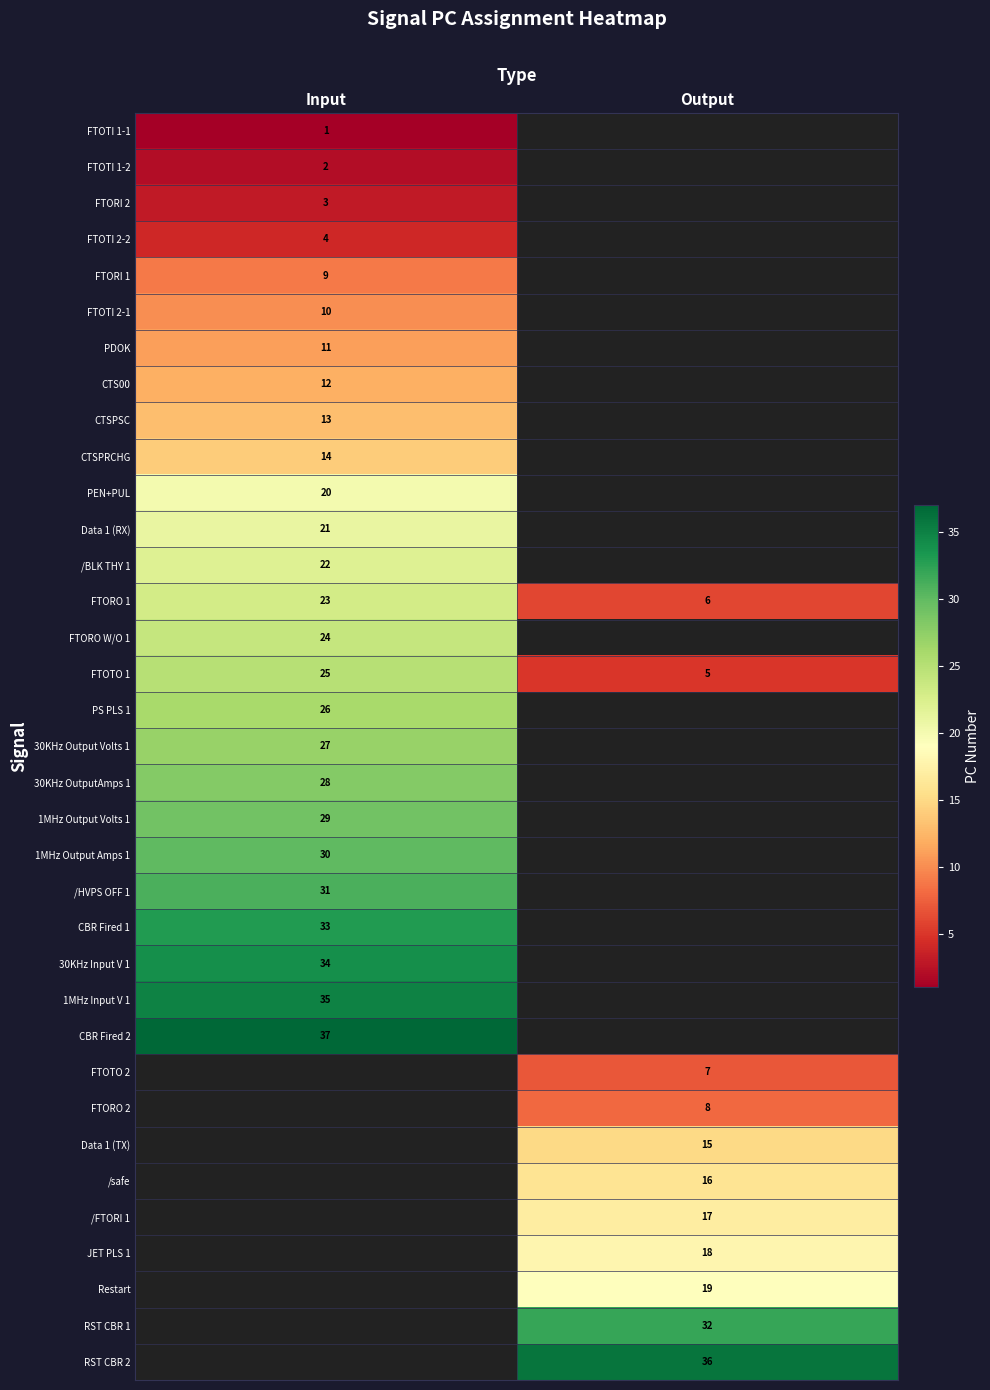

Which label corresponds to the largest value in the chart?

Input